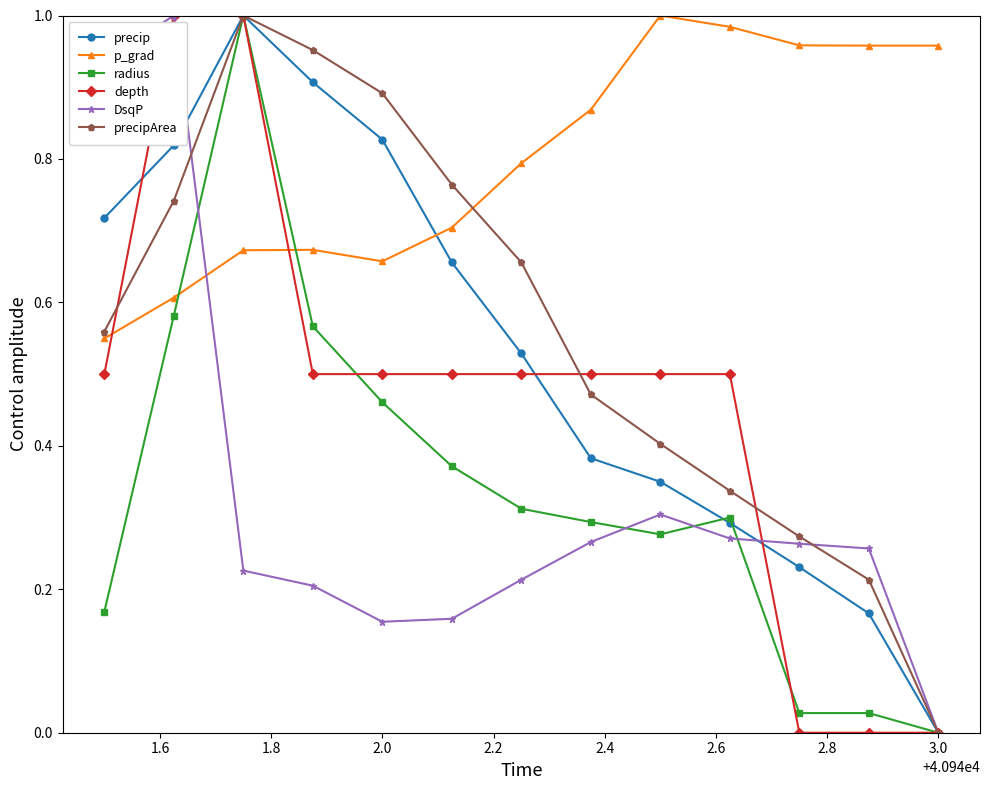

How many intersections are there between p_grad and precip?

1